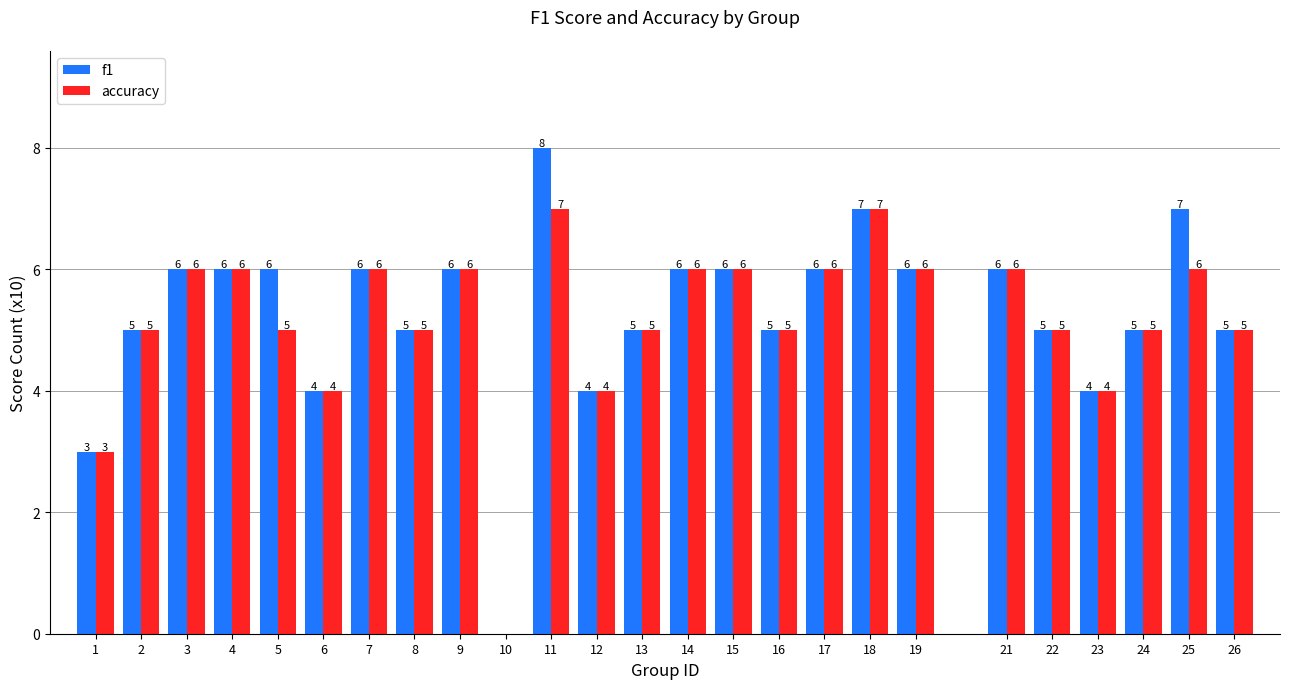

Reading right to left, extract all data points from this chart.

f1: 26=5	25=7	24=5	23=4	22=5	21=6	19=6	18=7	17=6	16=5	15=6	14=6	13=5	12=4	11=8	10=0	9=6	8=5	7=6	6=4	5=6	4=6	3=6	2=5	1=3
accuracy: 26=5	25=6	24=5	23=4	22=5	21=6	19=6	18=7	17=6	16=5	15=6	14=6	13=5	12=4	11=7	10=0	9=6	8=5	7=6	6=4	5=5	4=6	3=6	2=5	1=3